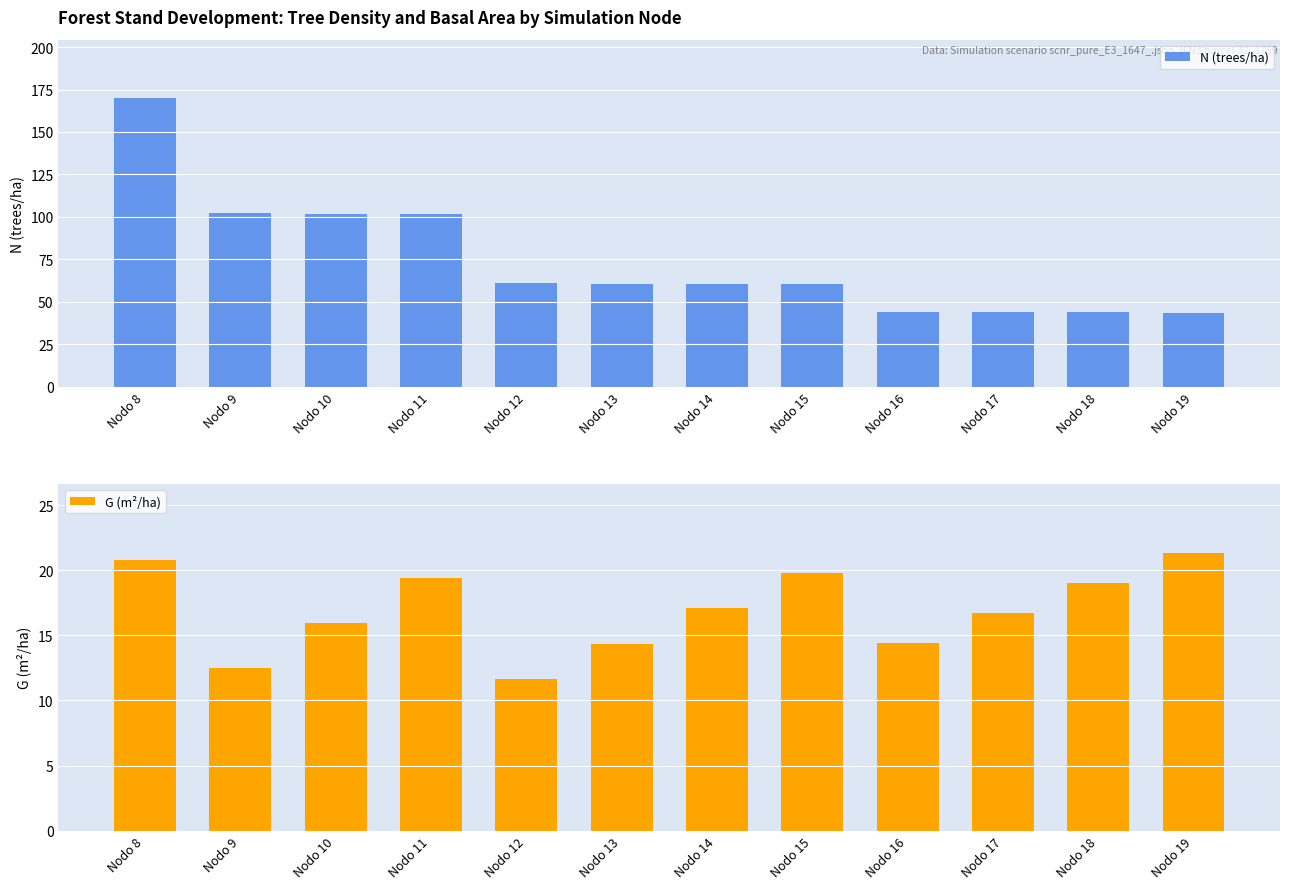

Which series has the widest spread of values?

N (trees/ha)